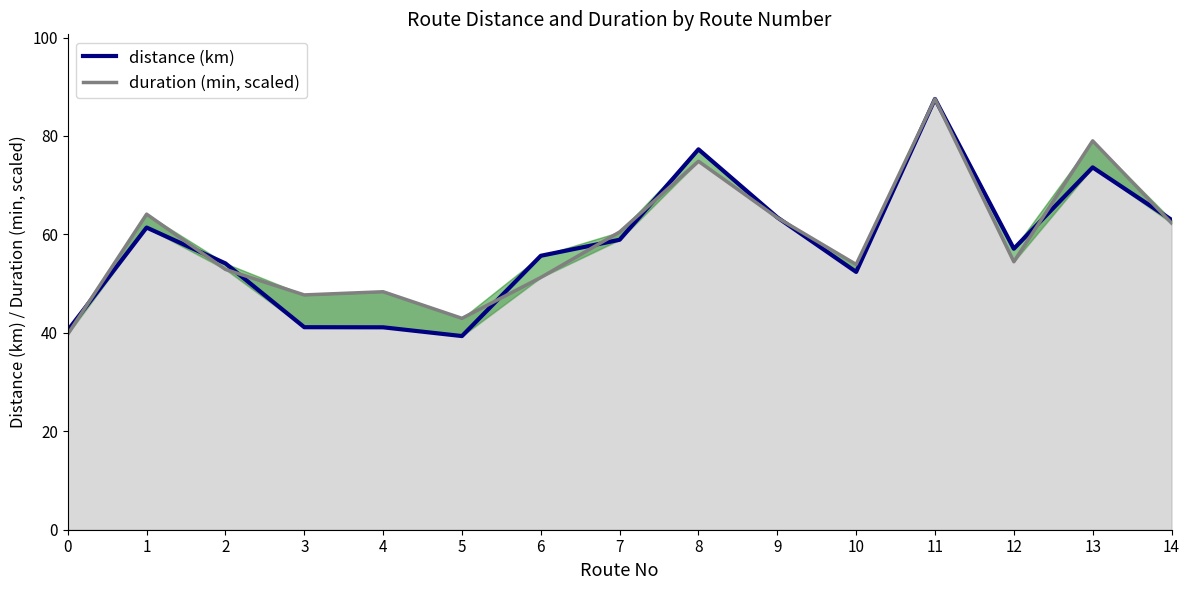

What are all the series names shown in the legend?

distance (km), duration (min, scaled)